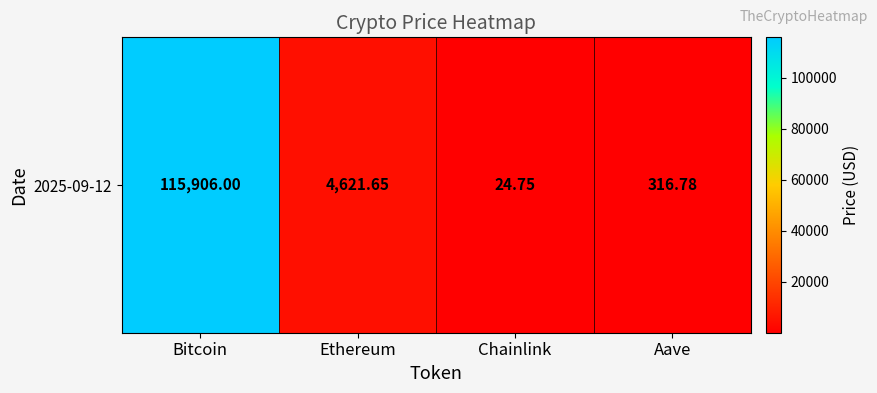

What is the smallest value displayed?

24.8